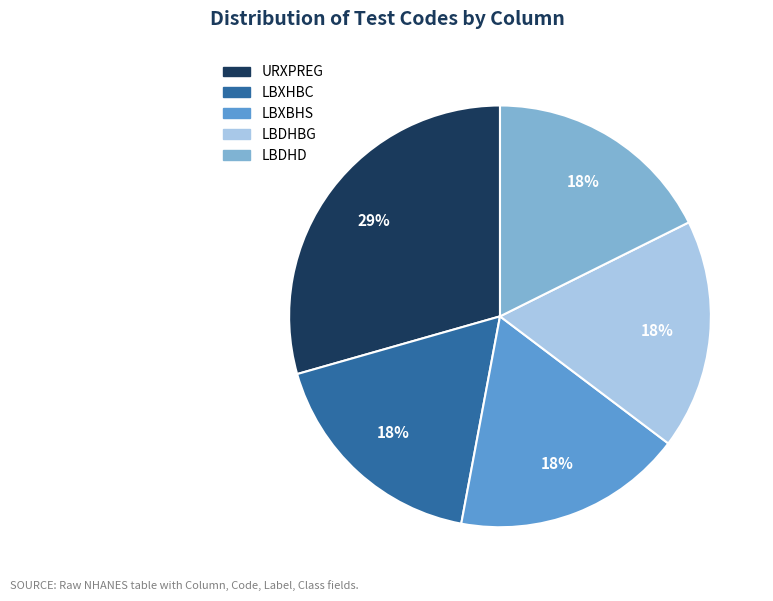

The URXPREG slice represents 29% of the pie. True or false?

True